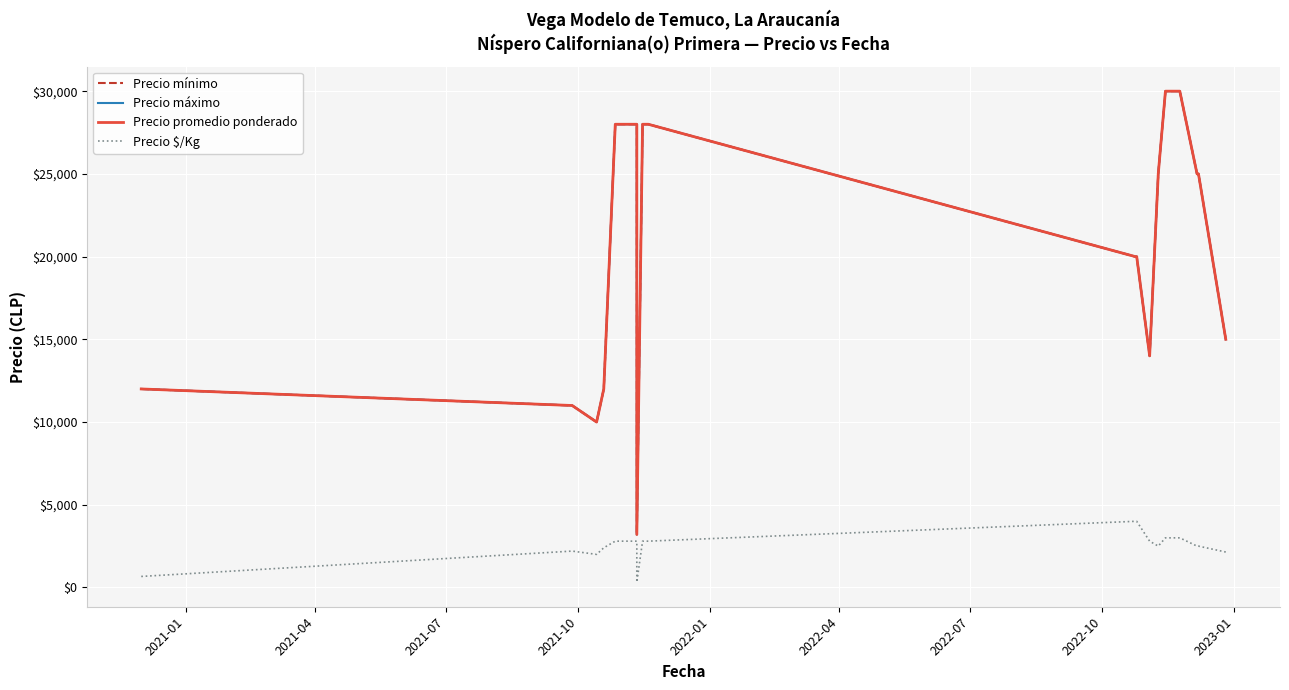

Is the value of Precio máximo at 2023-01 greater than the value of Precio mínimo at 9?

No